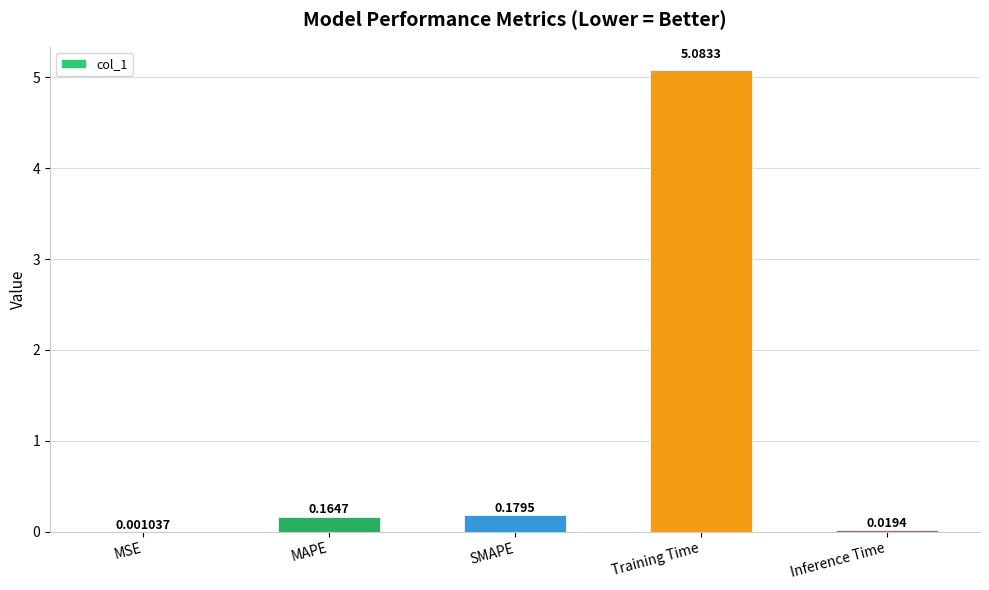

At which label is the value closest to 2?

SMAPE